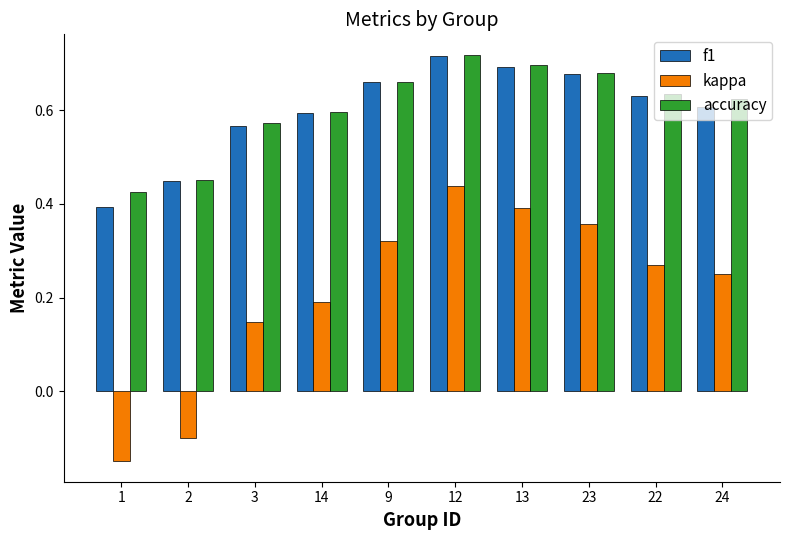

The kappa series shows 0.5 at 9. True or false?

False